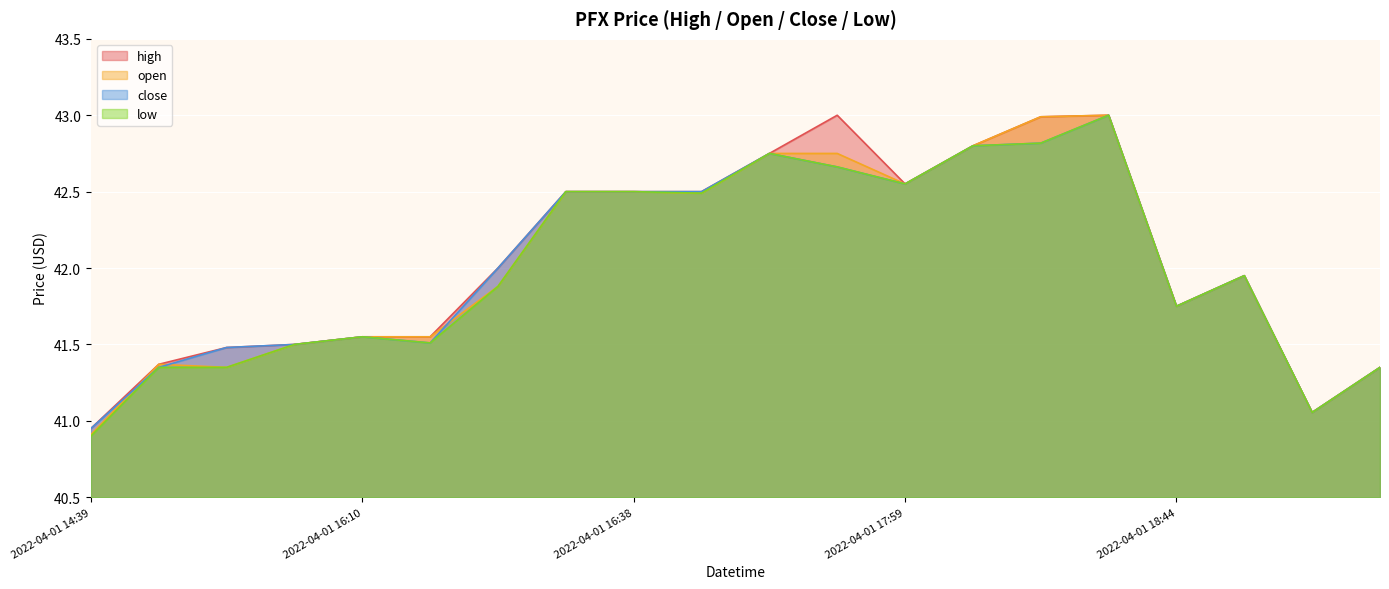

Which series has the largest range (max minus min)?

low